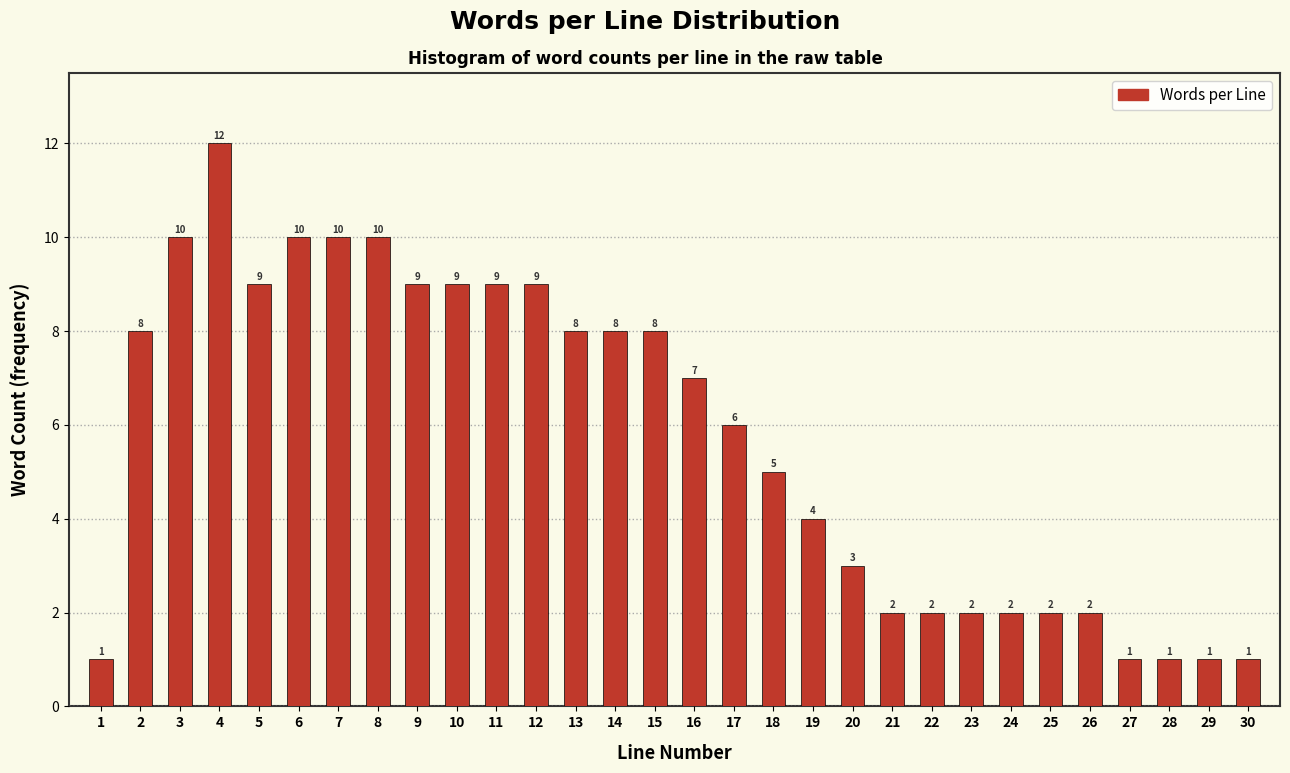

Reading left to right, list all the values displayed in this chart.

1=1	2=8	3=10	4=12	5=9	6=10	7=10	8=10	9=9	10=9	11=9	12=9	13=8	14=8	15=8	16=7	17=6	18=5	19=4	20=3	21=2	22=2	23=2	24=2	25=2	26=2	27=1	28=1	29=1	30=1